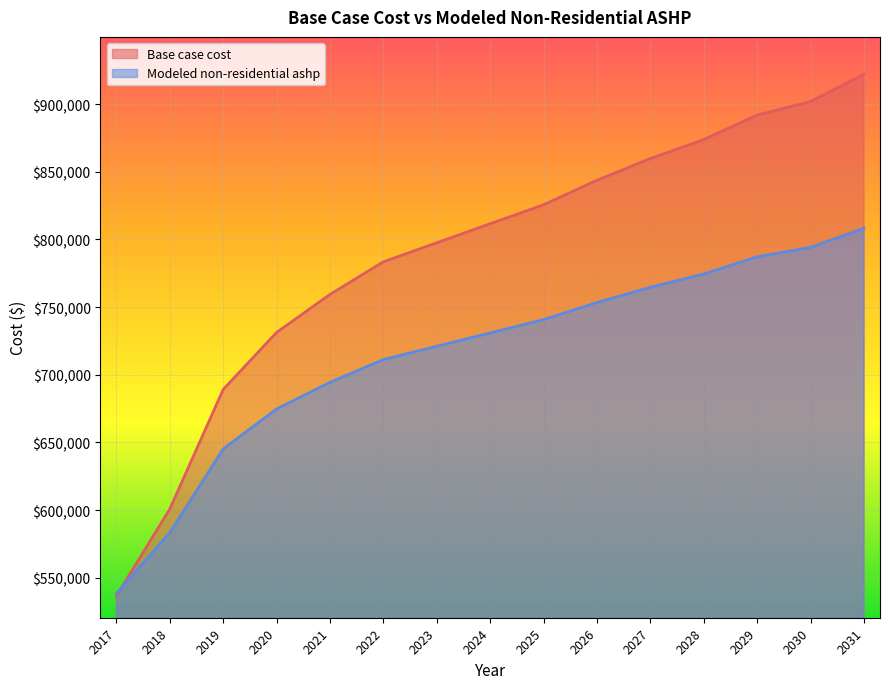

What is the difference between the Modeled non-residential ashp values at 2017 and 2027?

226340.0